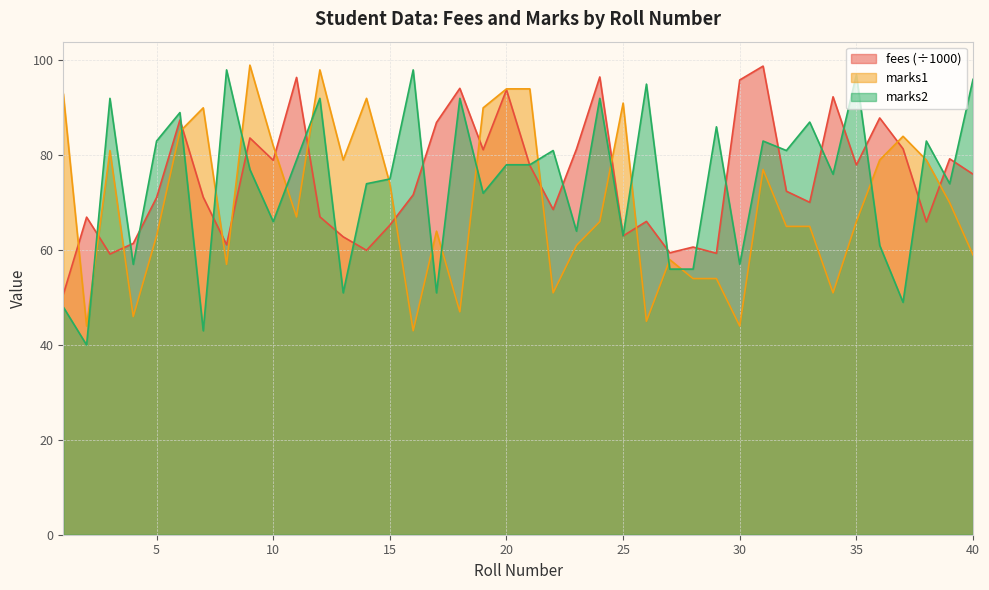

Reading left to right, list all the values displayed in this chart.

fees: 1=50.6	2=67.0	3=59.2	4=61.4	5=71.1	6=87.4	7=71.2	8=61.1	9=83.6	10=78.9	11=96.4	12=67.0	13=62.8	14=60.0	15=65.3	16=71.7	17=86.9	18=94.1	19=81.2	20=93.8	21=77.9	22=68.6	23=81.3	24=96.5	25=63.0	26=66.1	27=59.4	28=60.7	29=59.3	30=95.9	31=98.8	32=72.4	33=70.1	34=92.3	35=78.0	36=87.9	37=81.4	38=66.0	39=79.3	40=76.0
marks1: 1=93.0	2=44.0	3=81.0	4=46.0	5=63.0	6=85.0	7=90.0	8=57.0	9=99.0	10=82.0	11=67.0	12=98.0	13=79.0	14=92.0	15=74.0	16=43.0	17=64.0	18=47.0	19=90.0	20=94.0	21=94.0	22=51.0	23=61.0	24=66.0	25=91.0	26=45.0	27=58.0	28=54.0	29=54.0	30=44.0	31=77.0	32=65.0	33=65.0	34=51.0	35=66.0	36=79.0	37=84.0	38=79.0	39=70.0	40=59.0
marks2: 1=48.0	2=40.0	3=92.0	4=57.0	5=83.0	6=89.0	7=43.0	8=98.0	9=77.0	10=66.0	11=79.0	12=92.0	13=51.0	14=74.0	15=75.0	16=98.0	17=51.0	18=92.0	19=72.0	20=78.0	21=78.0	22=81.0	23=64.0	24=92.0	25=63.0	26=95.0	27=56.0	28=56.0	29=86.0	30=57.0	31=83.0	32=81.0	33=87.0	34=76.0	35=97.0	36=61.0	37=49.0	38=83.0	39=74.0	40=96.0